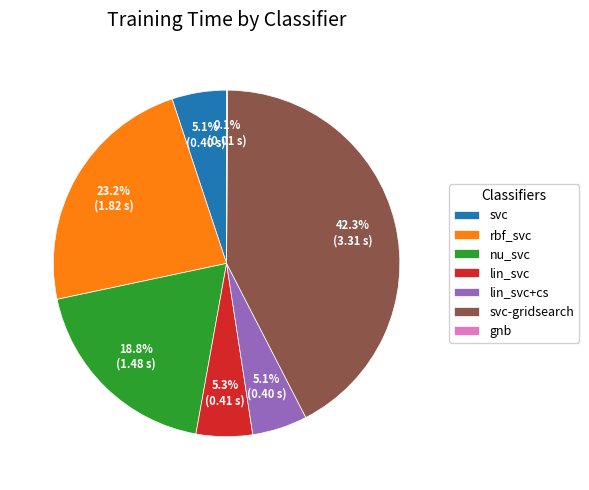

Is there a majority slice in this chart?

No